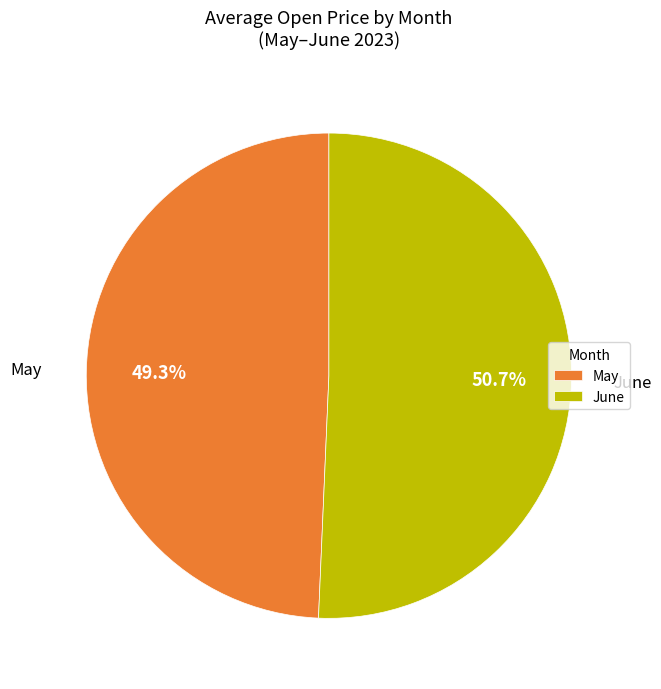

Combined, what portion of the pie is June and May?

100.0%